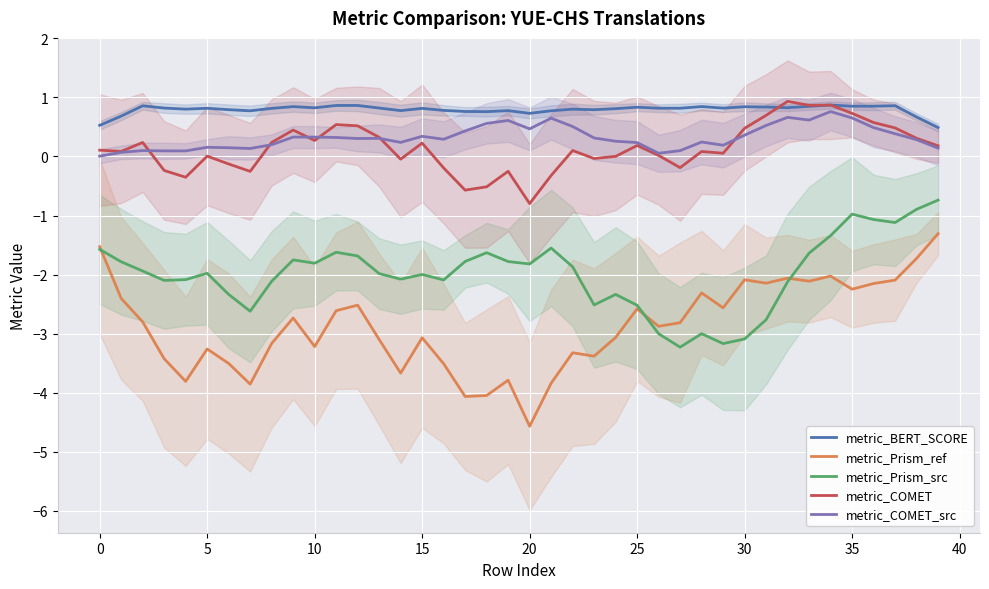

How many lines are shown in the chart?

5